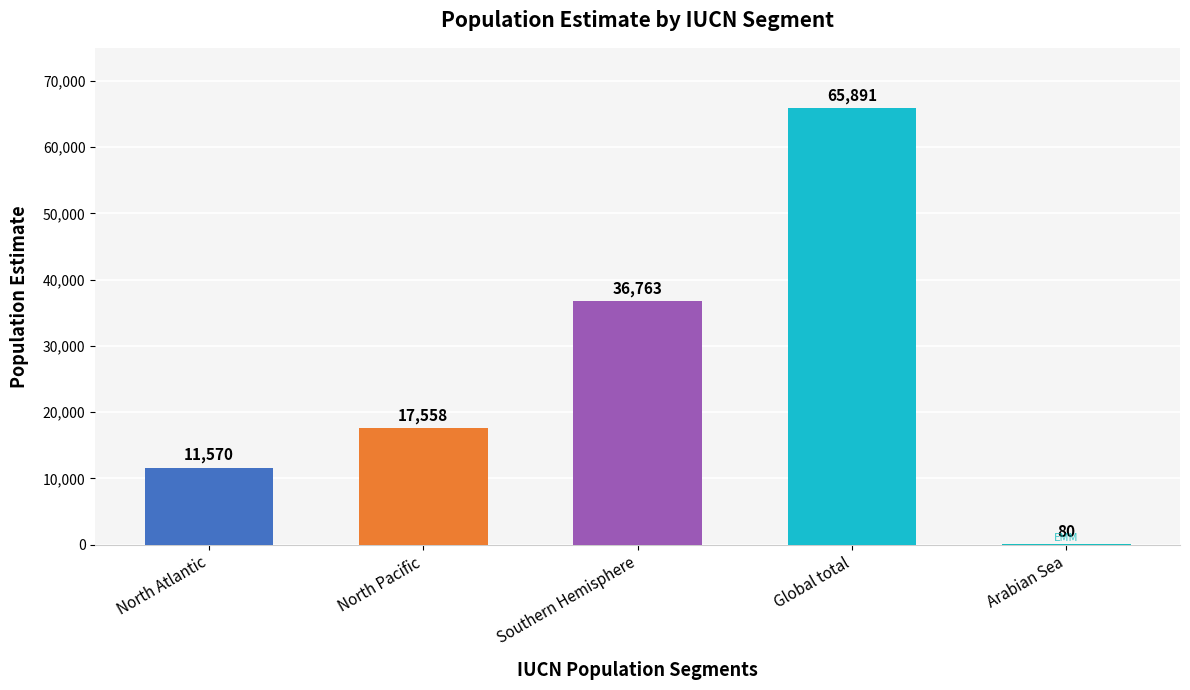

Is it true that the value at North Pacific is 17558?

True